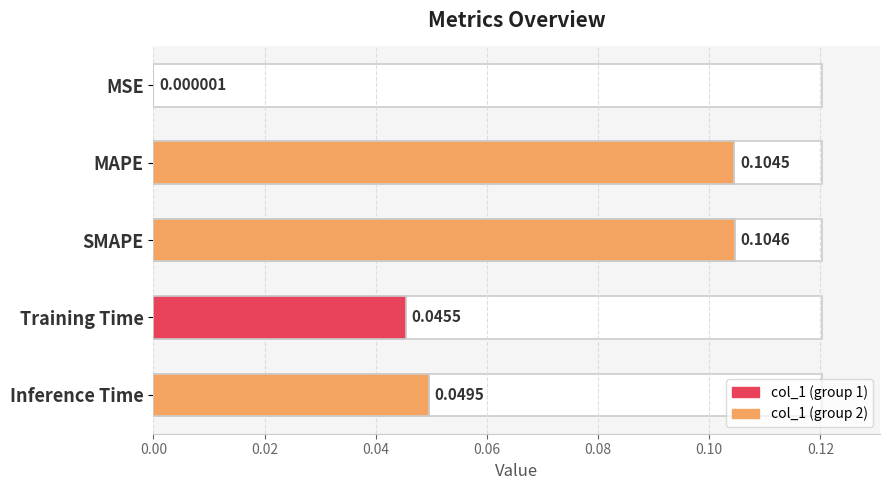

Between MSE and Training Time, which is larger?

Training Time